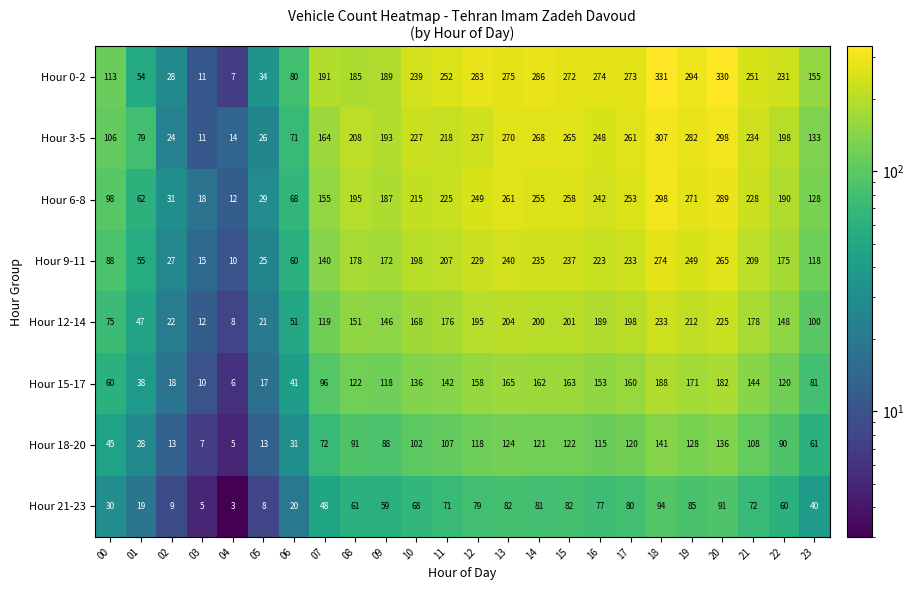

What is the greatest value displayed?

331